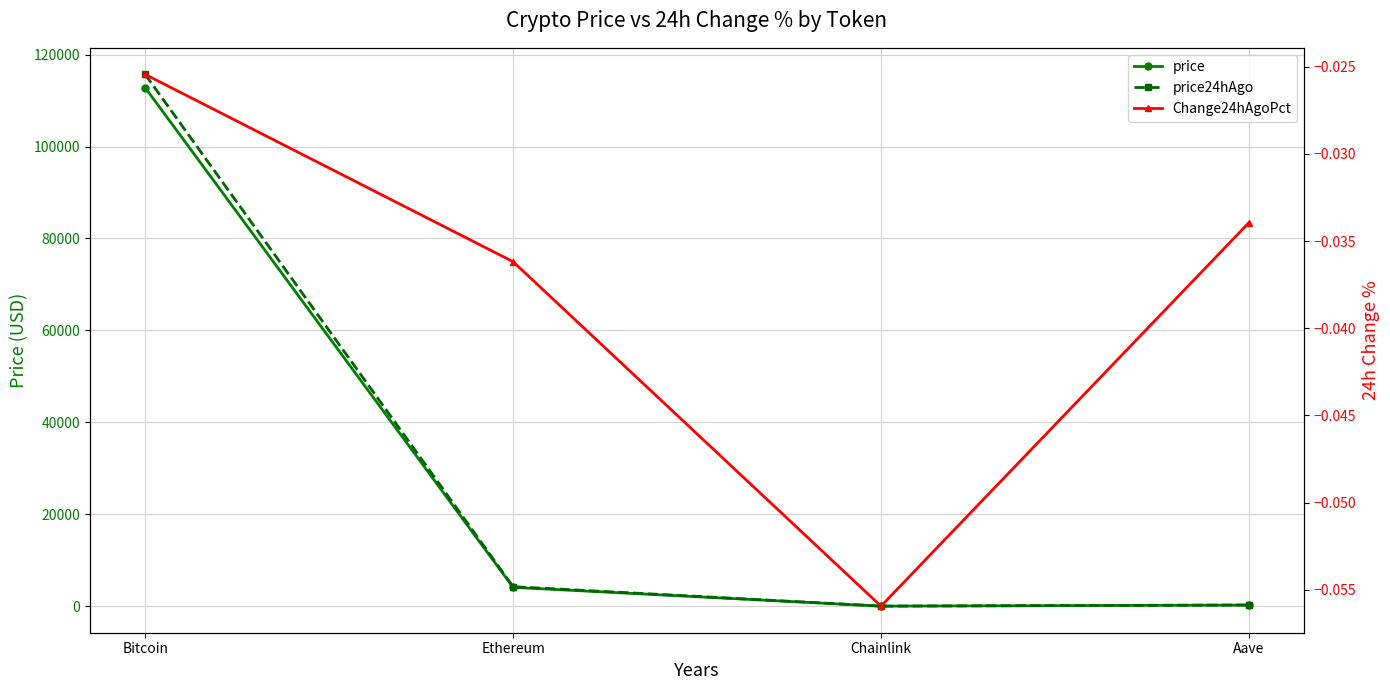

What is the highest value of the price24hAgo series?

115690.0